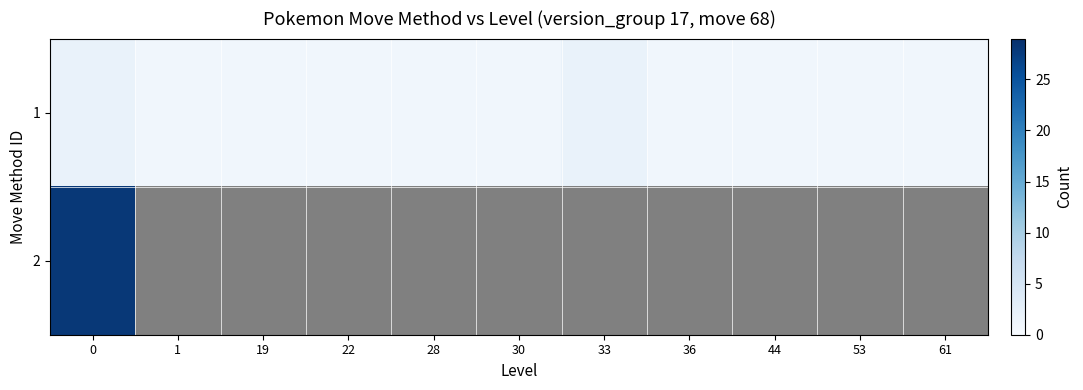

What is the greatest value displayed?

28